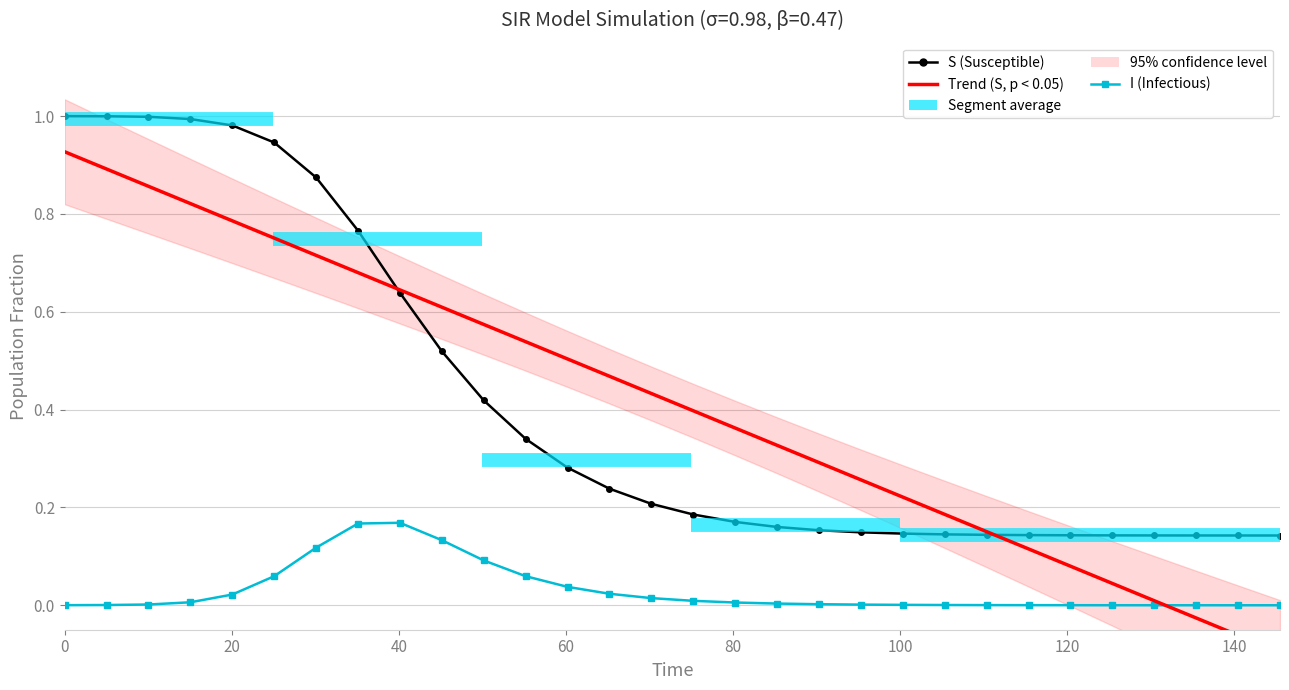

How many intersections are there between S (Susceptible) and Trend (S)?

2